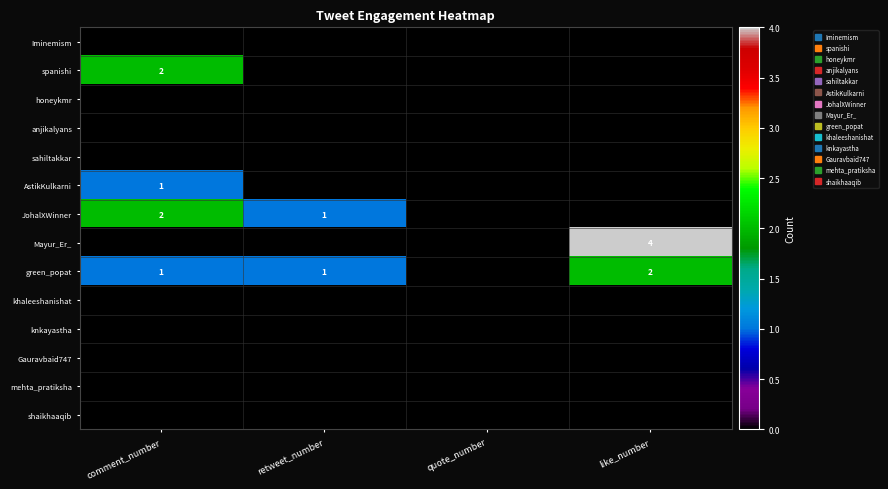

Where is AstikKulkarni nearest to the value 0?

retweet_number